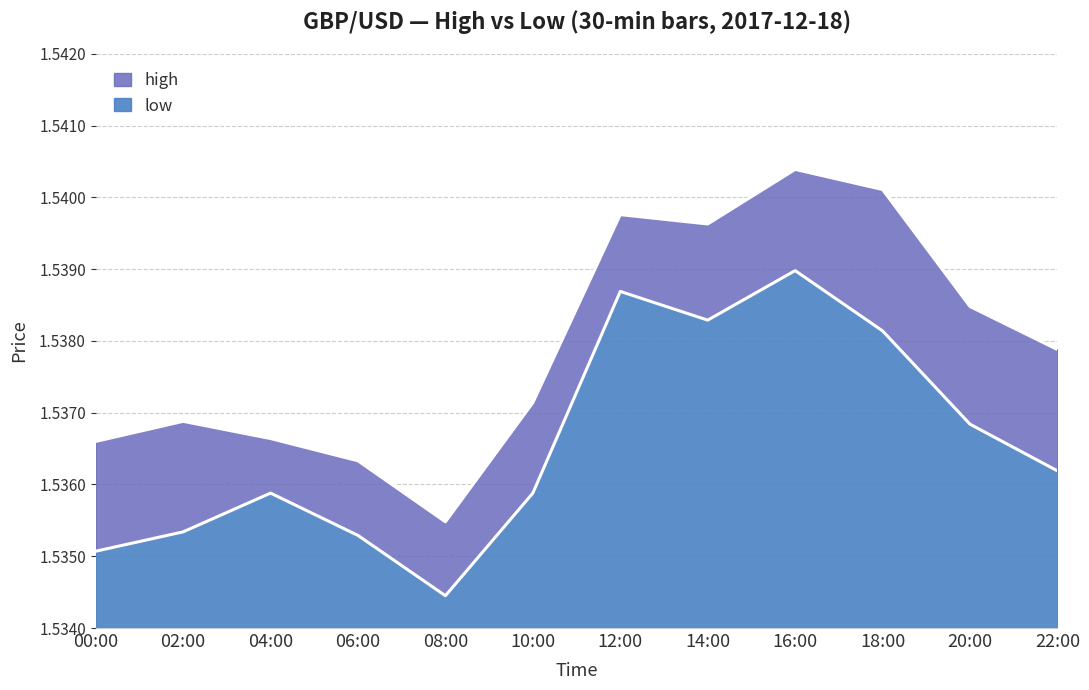

Reading left to right, list all the values displayed in this chart.

high: 00:00=1.5	02:00=1.5	04:00=1.5	06:00=1.5	08:00=1.5	10:00=1.5	12:00=1.5	14:00=1.5	16:00=1.5	18:00=1.5	20:00=1.5	22:00=1.5
low: 00:00=1.5	02:00=1.5	04:00=1.5	06:00=1.5	08:00=1.5	10:00=1.5	12:00=1.5	14:00=1.5	16:00=1.5	18:00=1.5	20:00=1.5	22:00=1.5